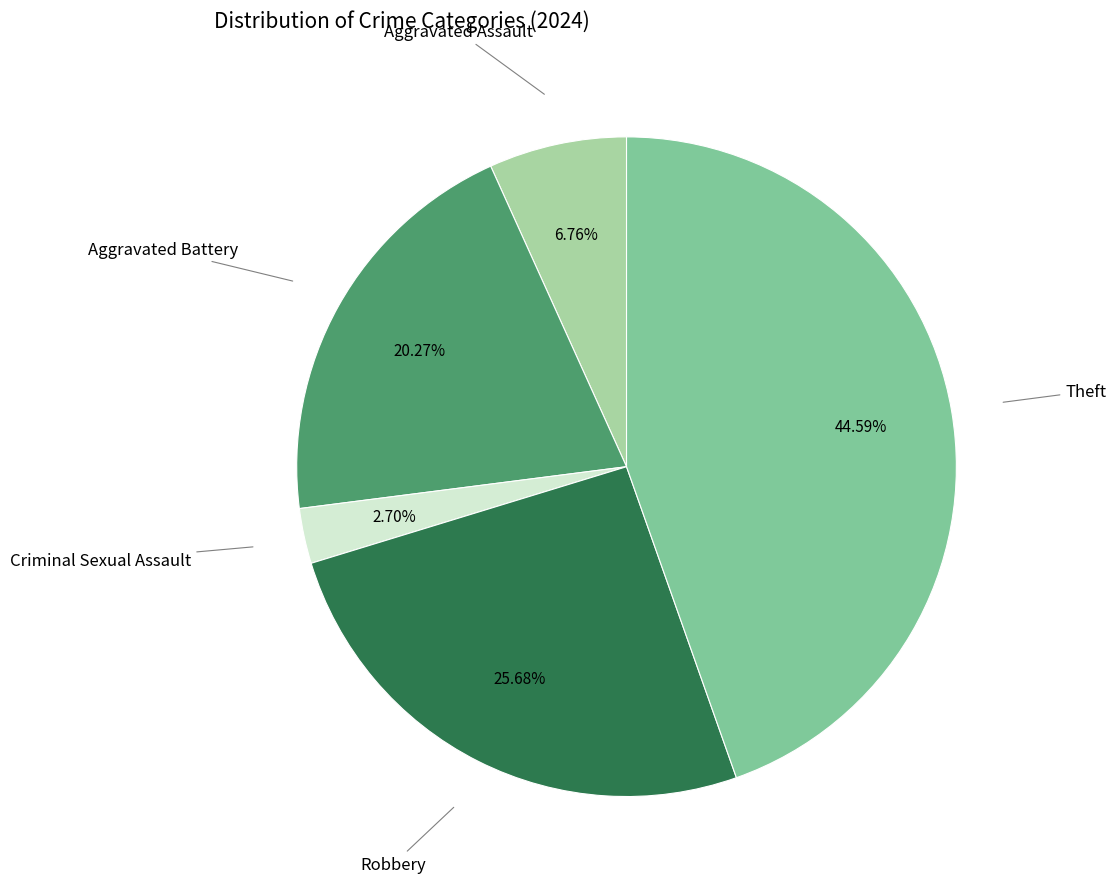

Is there any slice that represents more than half of the pie?

No